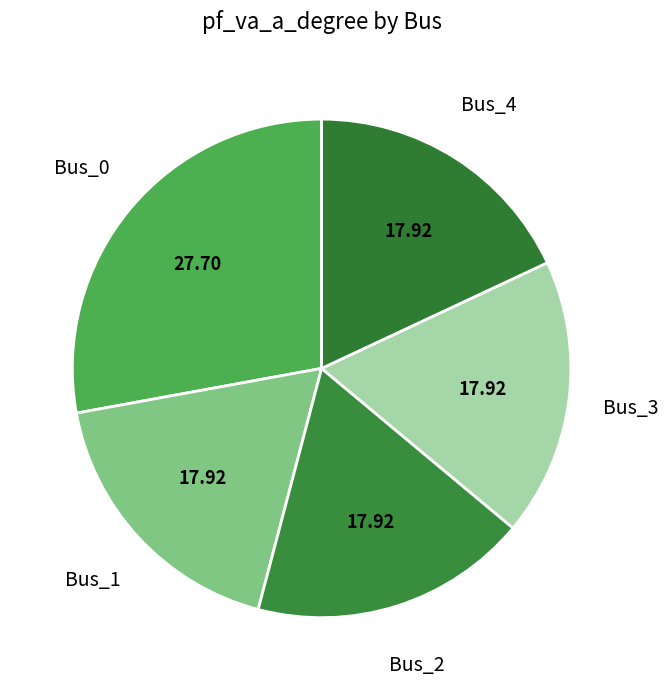

How many segments does this pie chart have?

5